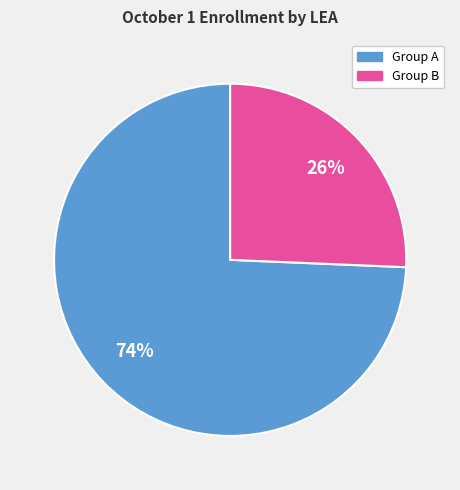

Is there a majority slice in this chart?

Yes